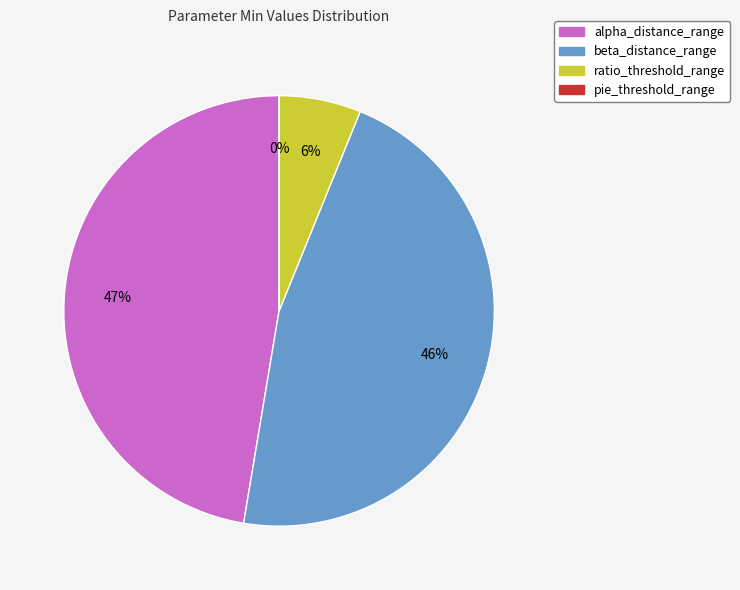

Is there any slice that represents more than half of the pie?

No